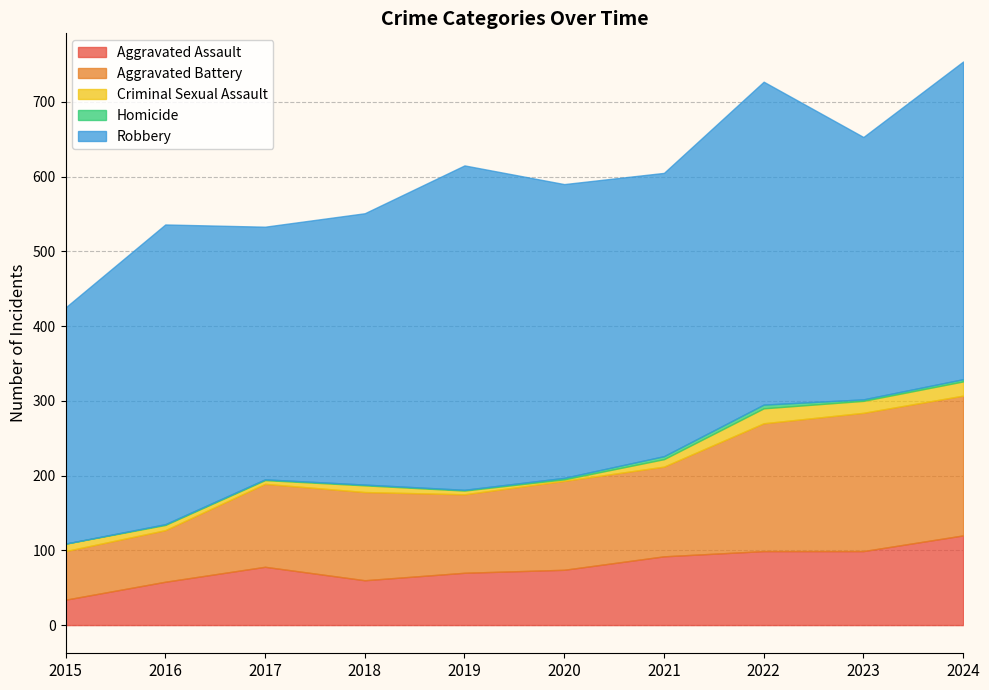

What is the total value across all series at 2017?

533